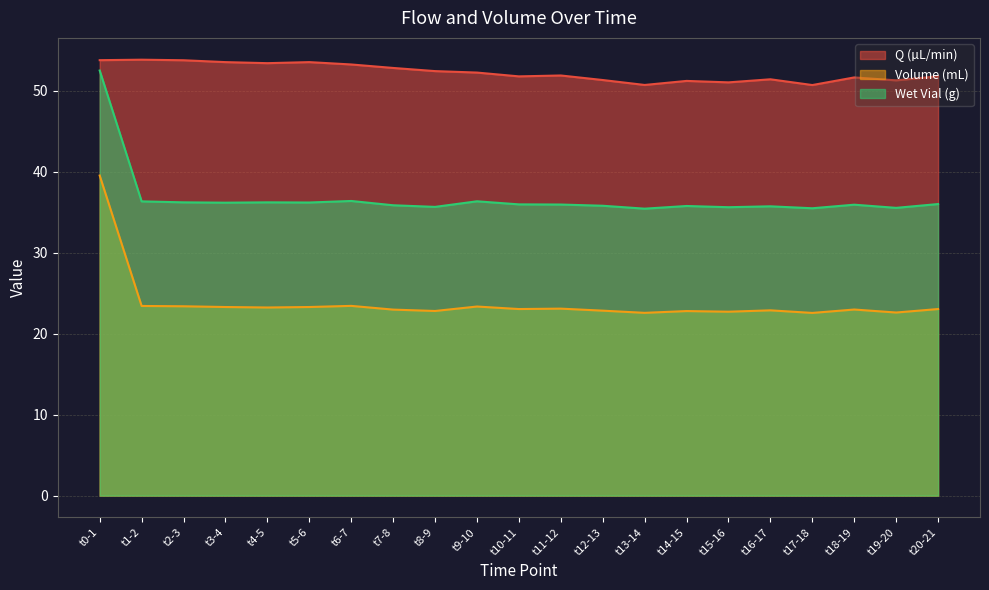

What is the spread (max minus min) of values at t4-5?

30.2